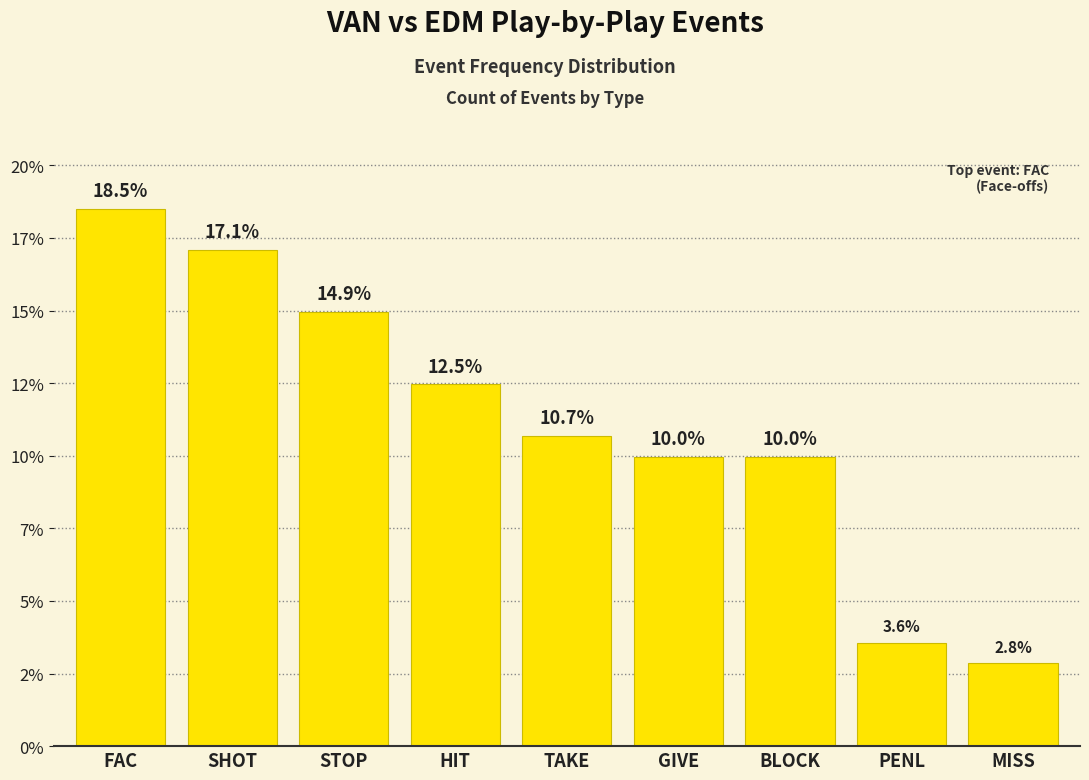

Between GIVE and STOP, which is larger?

STOP